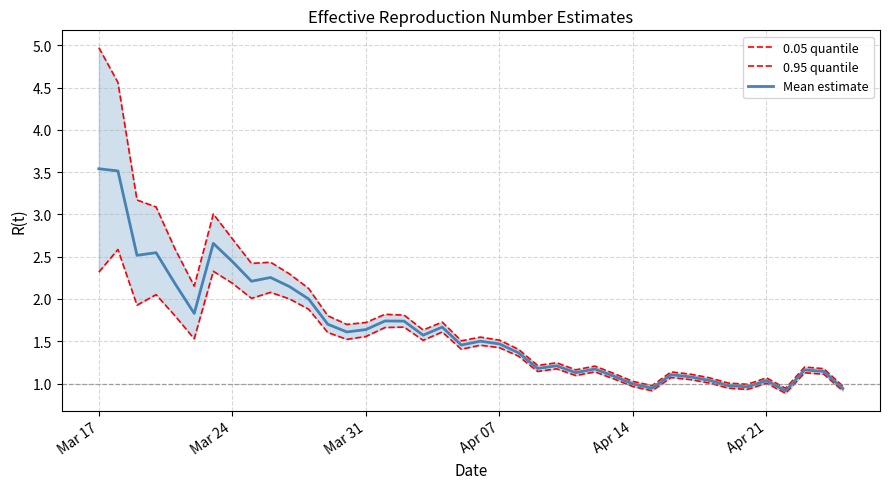

Which series has the largest range (max minus min)?

0.95 quantile